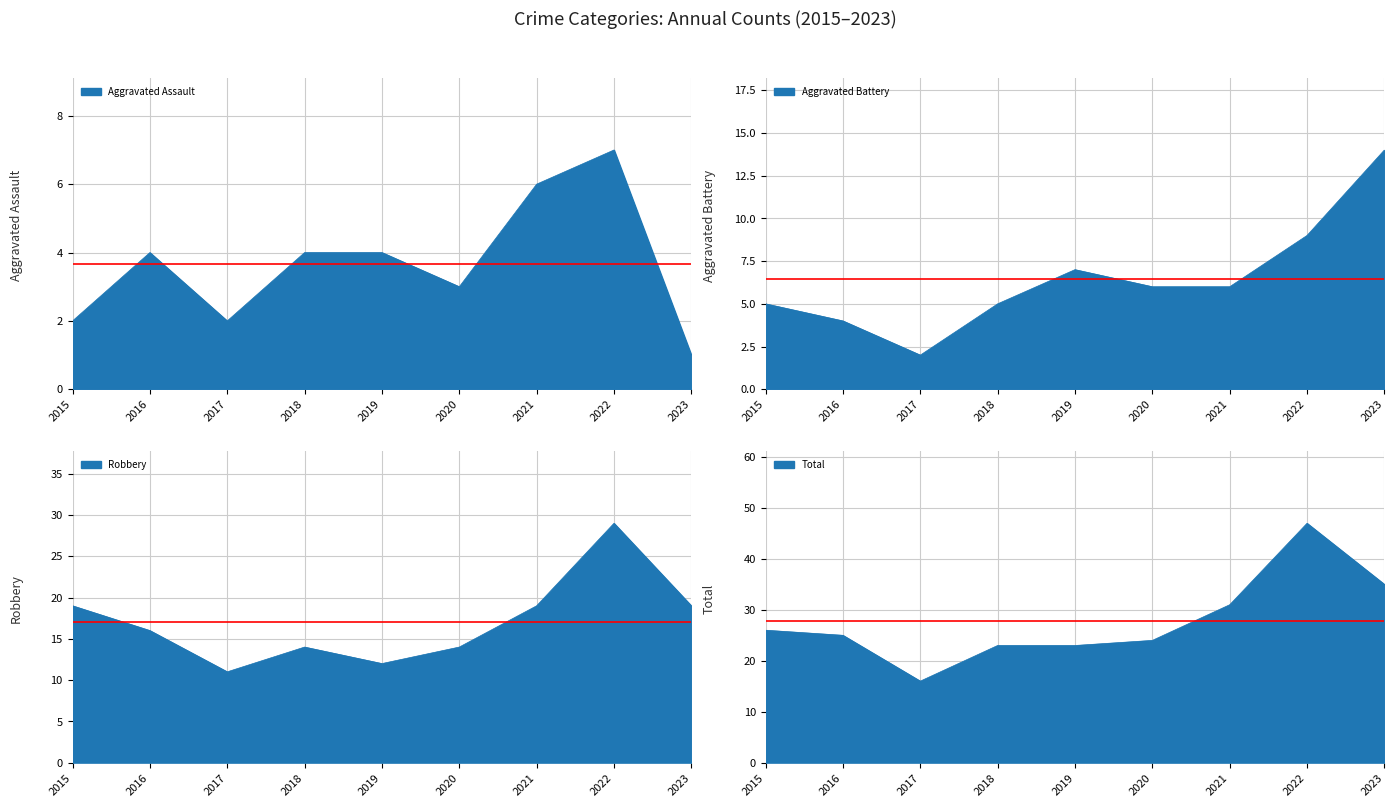

What is the difference between the Total values at 2022 and 2021?

16